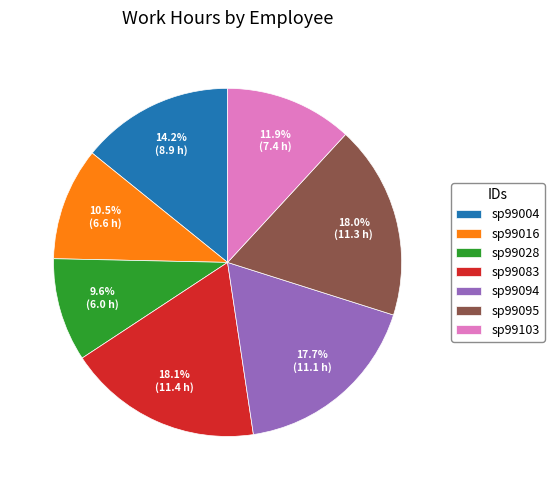

Count the number of slices in the pie.

7